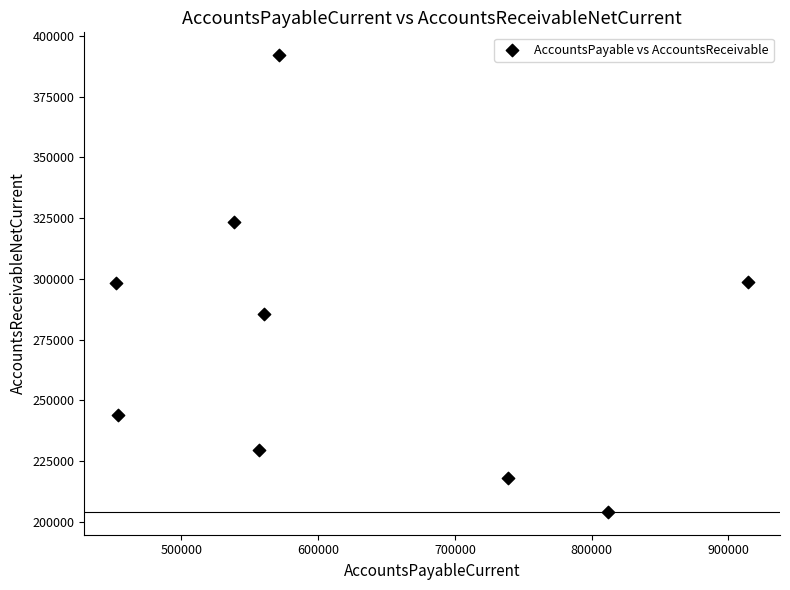

What is the range of Y values (max minus min)?

188007